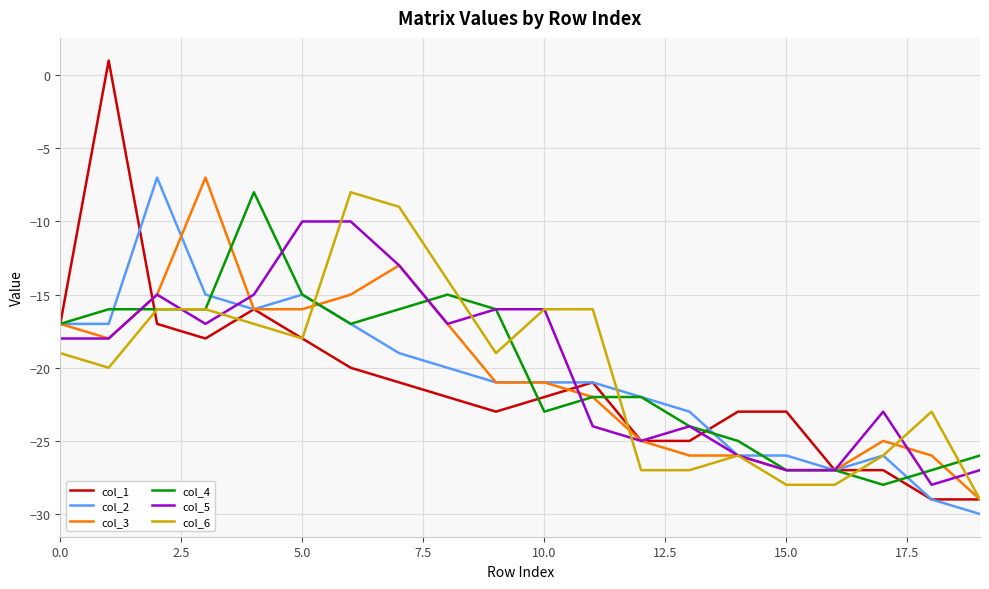

Which series has the largest range (max minus min)?

col_1